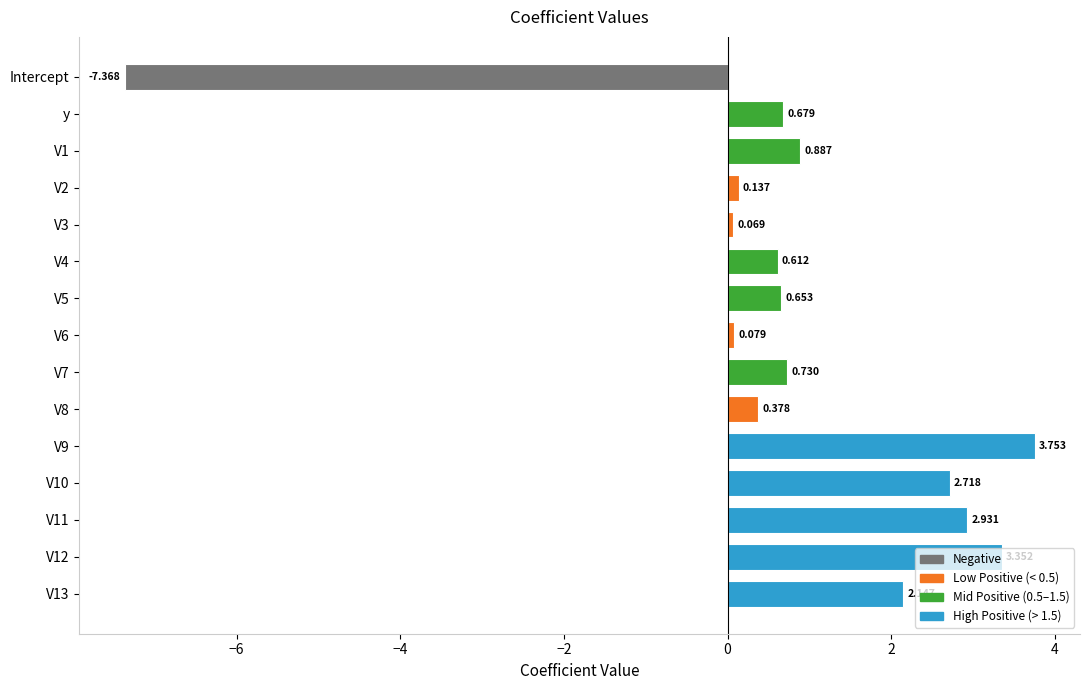

What is the label of the 2nd bar from the top?

y